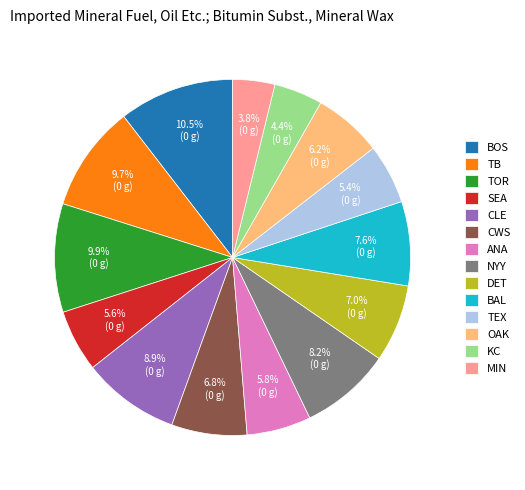

How many segments does this pie chart have?

14